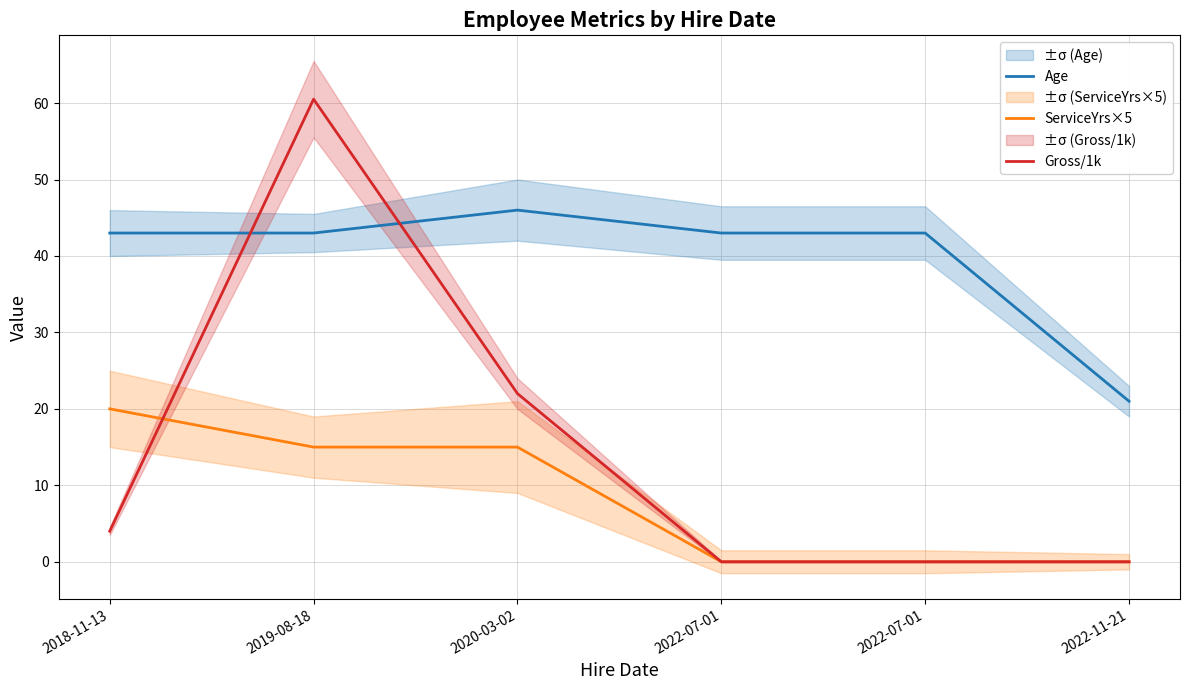

What is the value of the Gross/1k point at the 3rd from the left?

22.0